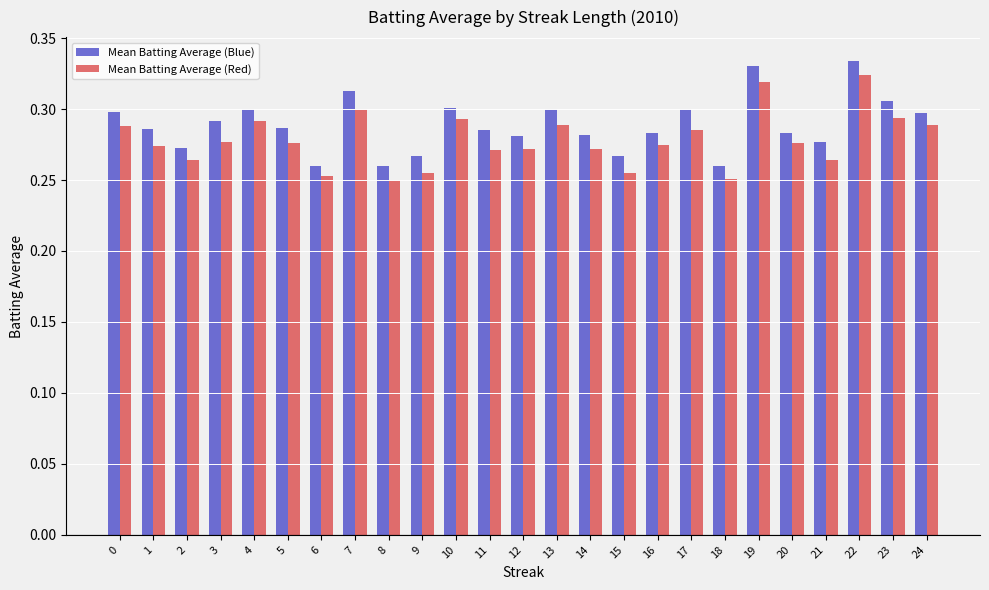

Rank the series by their average value, from lowest to highest.

Mean Batting Average (Red), Mean Batting Average (Blue)